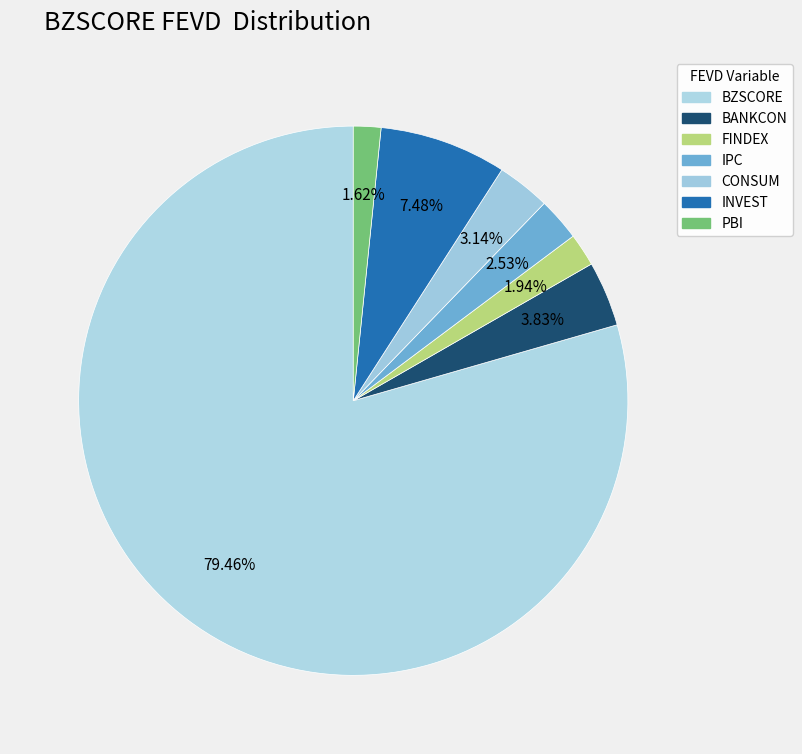

What percentage is the FINDEX slice, to the nearest percent?

2%